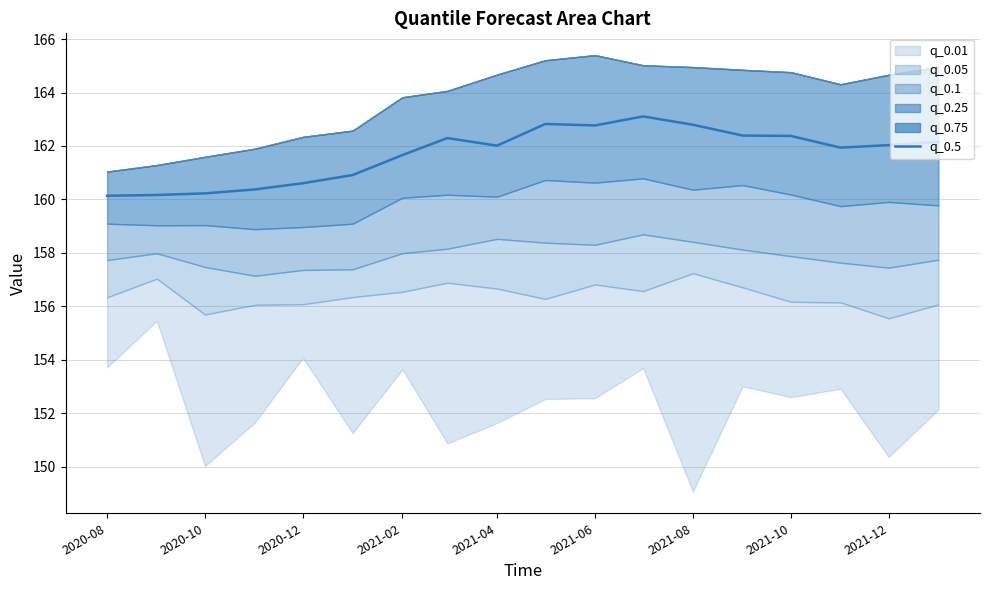

The value of q_0.5 at 2021-10 is 162.4. True or false?

True